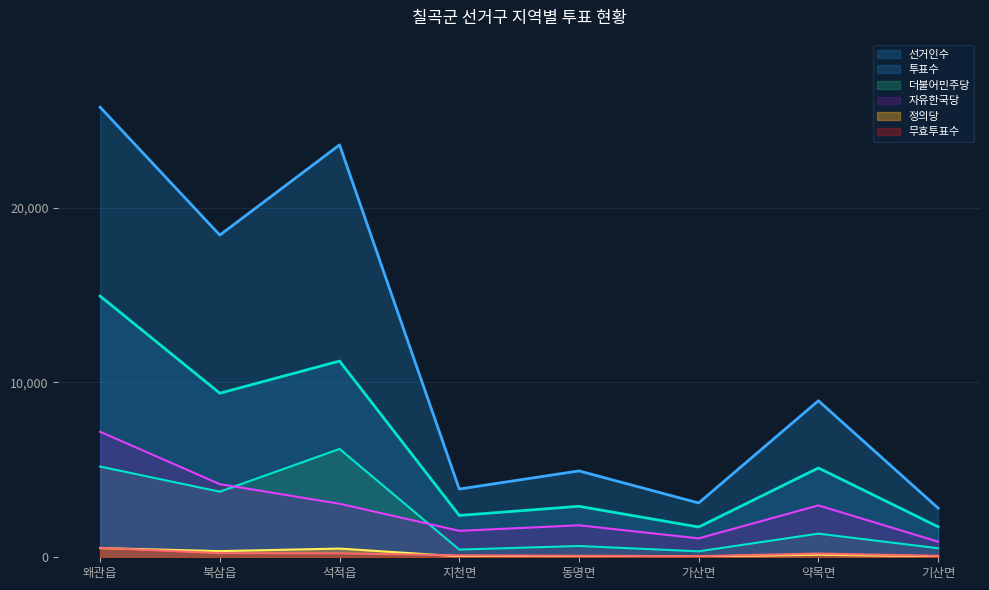

Rank the categories by 자유한국당 value from highest to lowest.

왜관읍, 북삼읍, 석적읍, 약목면, 동명면, 지천면, 가산면, 기산면